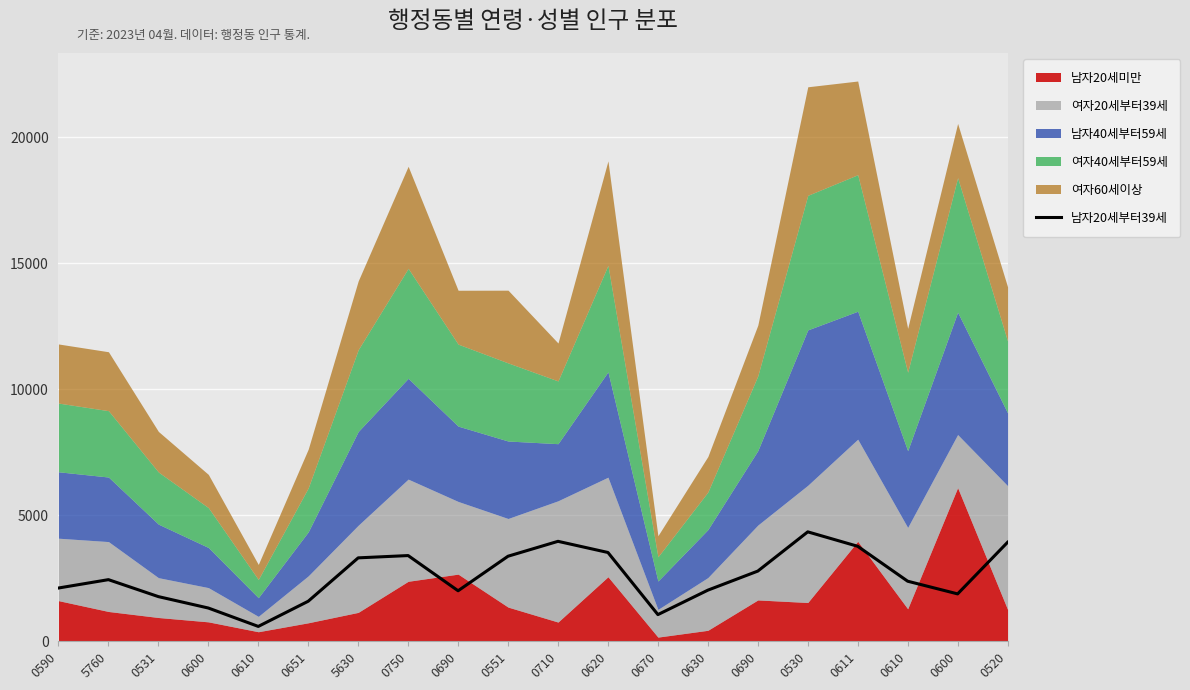

What is the difference between the maximum and minimum values?

3753